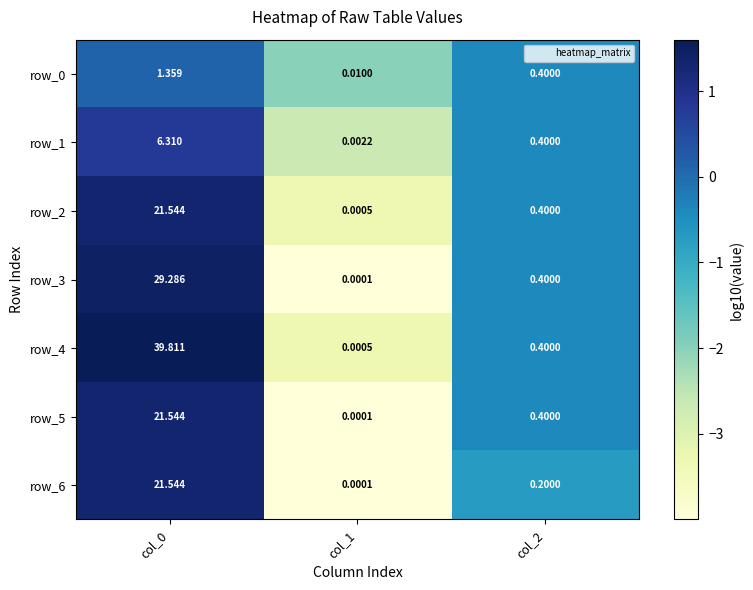

What is the sum of all row_5 values?

-3.1